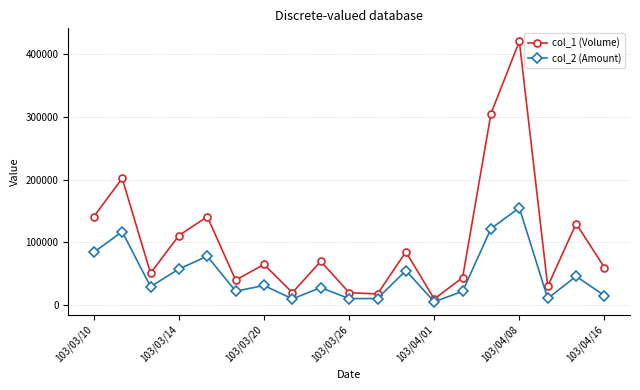

What are all the series names shown in the legend?

col_1 (Volume), col_2 (Amount)